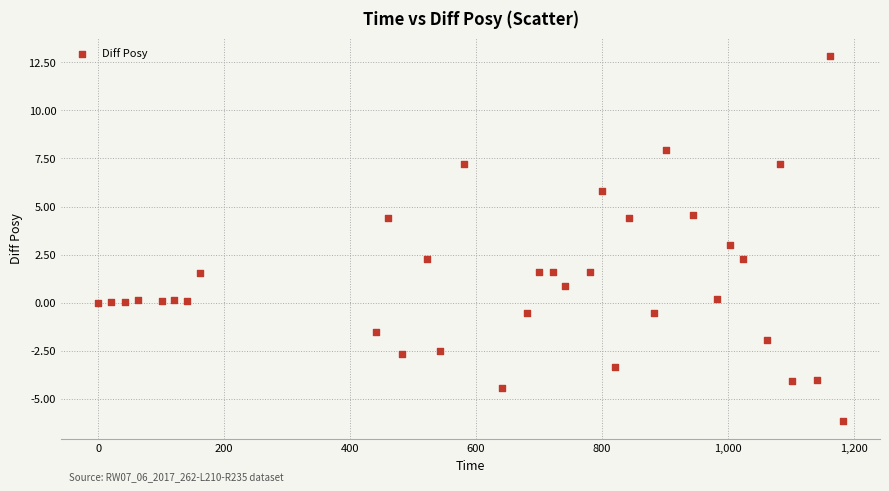

What is the range of X values (max minus min)?

1182.9